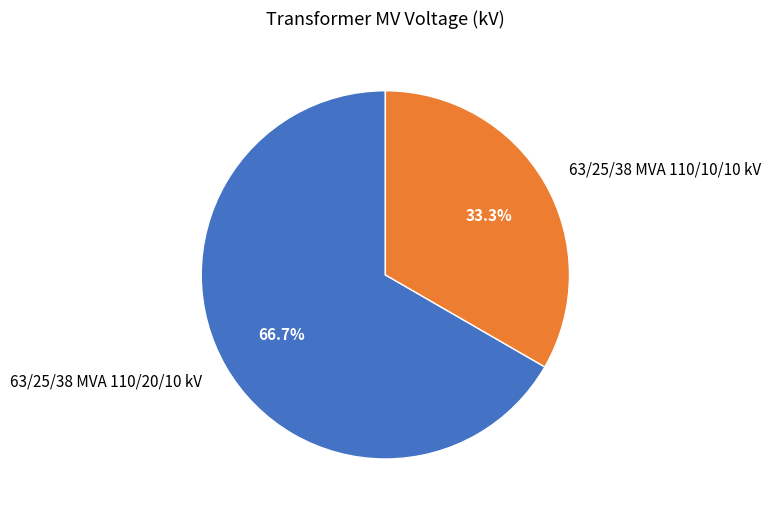

To the nearest percent, what is the combined percentage of 63/25/38 MVA 110/10/10 kV and 63/25/38 MVA 110/20/10 kV?

100%